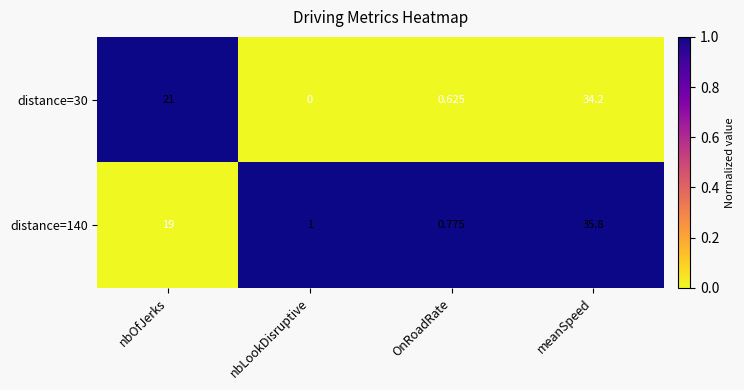

At which label is distance=140 closest to 18?

nbOfJerks